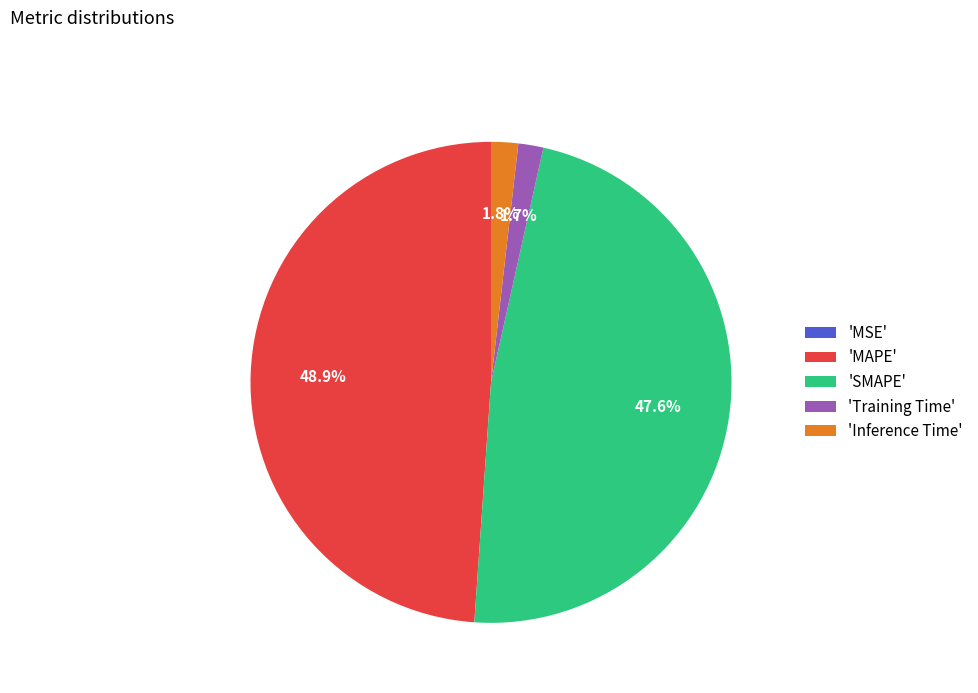

Does any single category account for the majority?

No